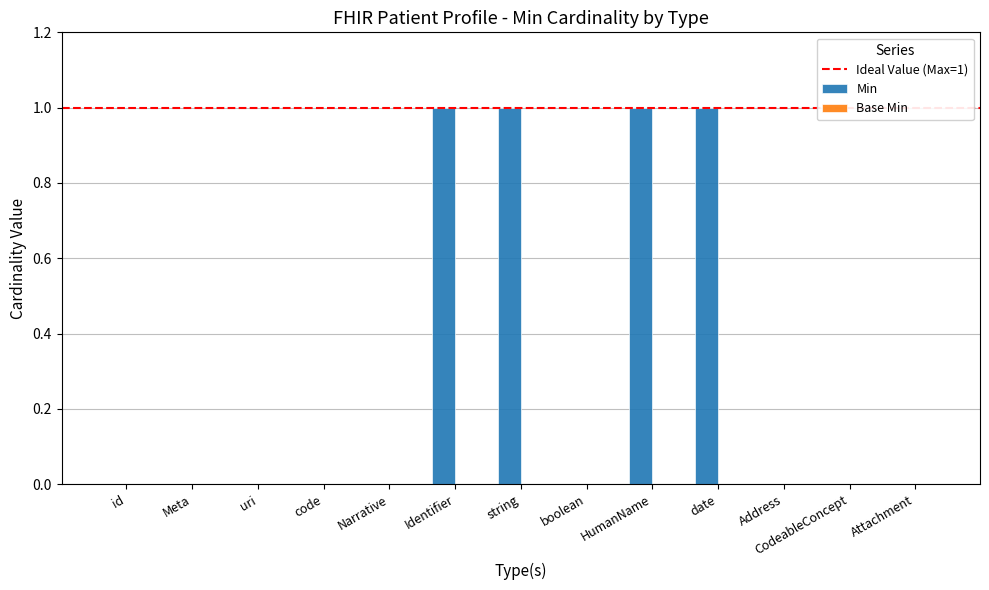

What is the sum of all values?

4